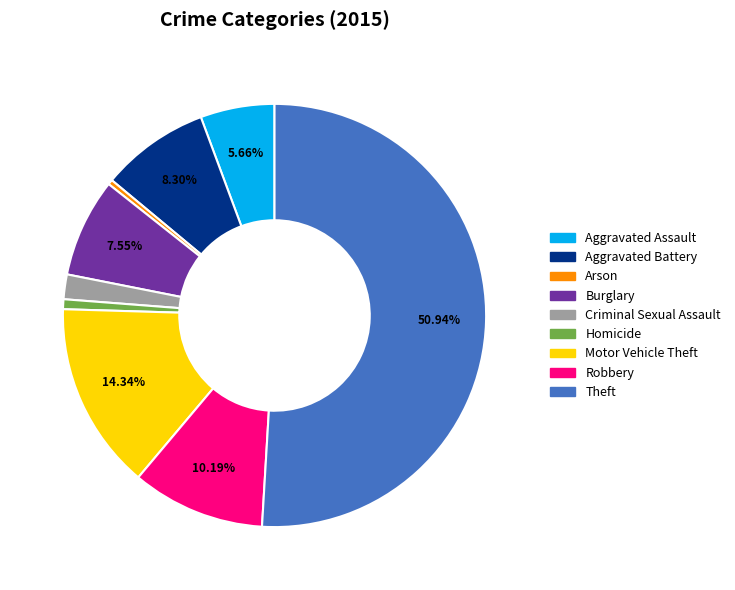

What is the largest slice in the pie chart?

Theft